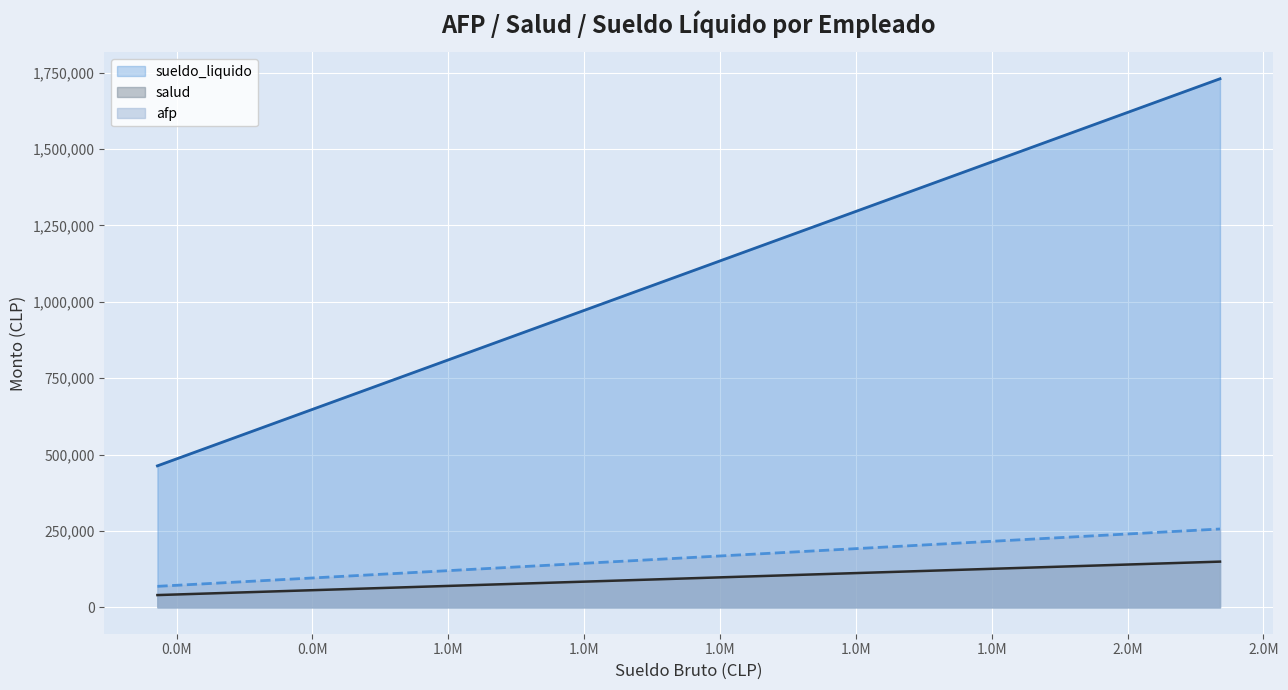

At how many categories does at least one series exceed 368876?

10